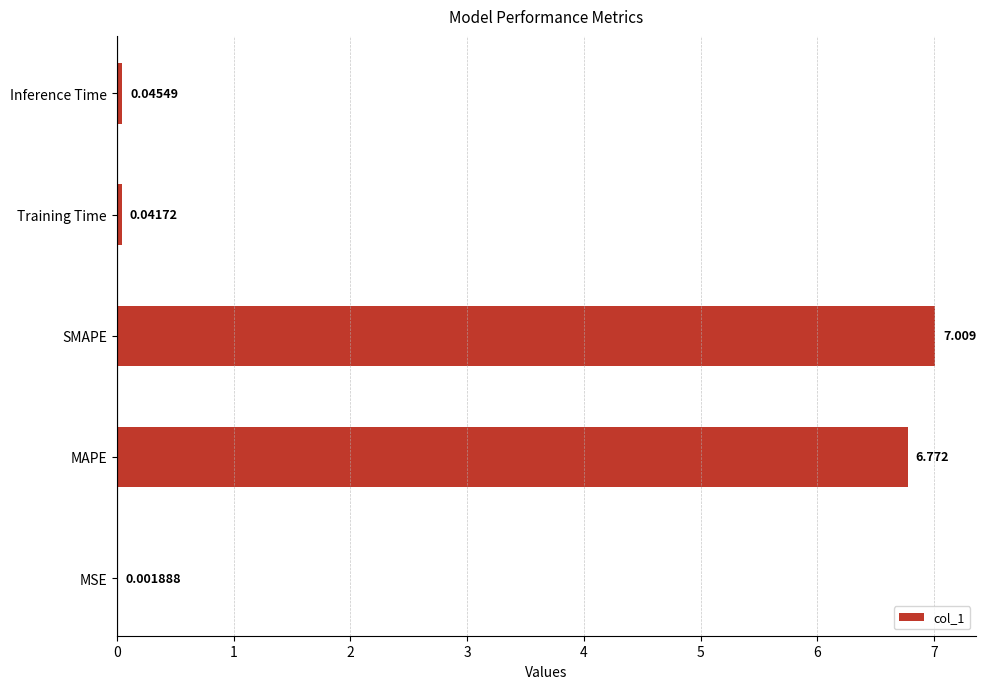

What is the sum of all values?

13.9